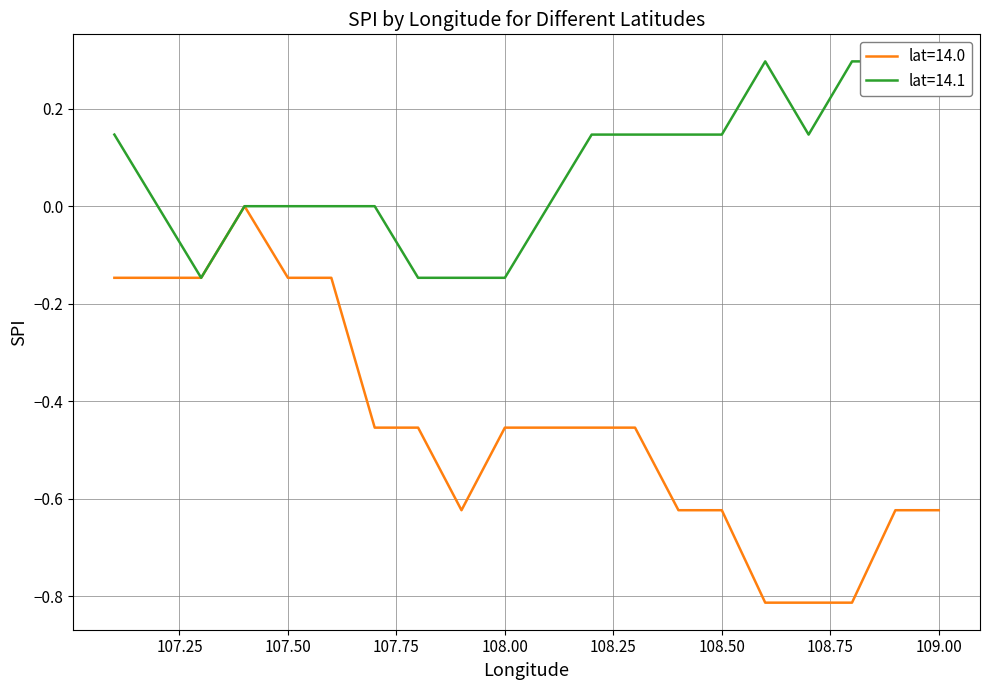

Between 107.1 and 108.8, which series saw the biggest shift?

lat=14.0